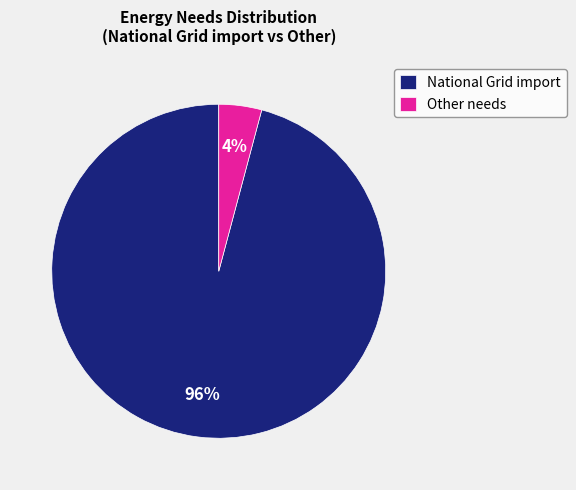

Which has a higher value, Other needs or National Grid import?

National Grid import